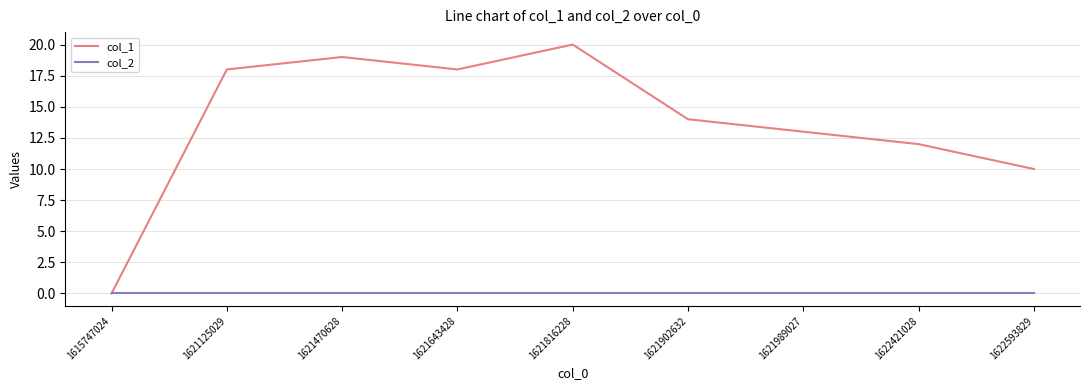

The col_1 series shows 17 at 1622421028. True or false?

False